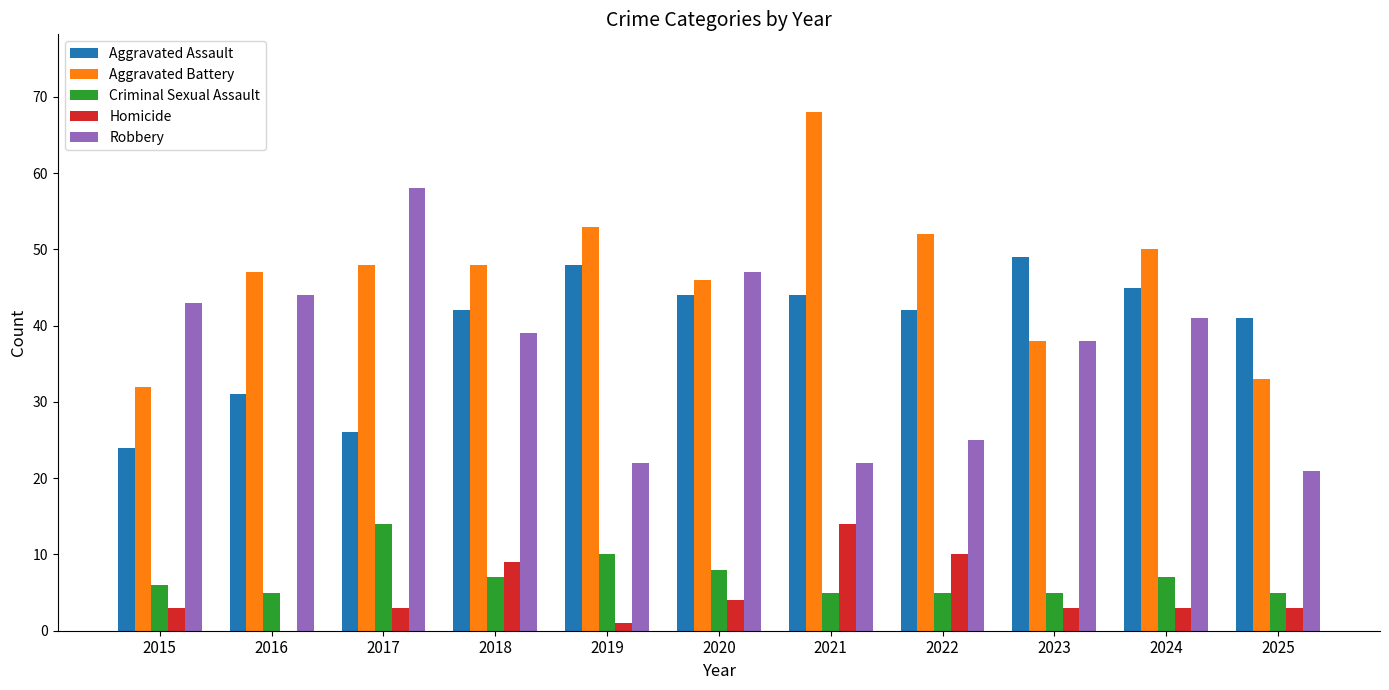

Are the bars grouped side by side (vs. stacked)?

Yes